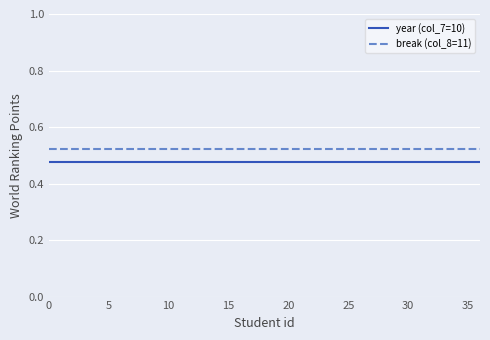

What are all the series names shown in the legend?

year (col_7=10), break (col_8=11)